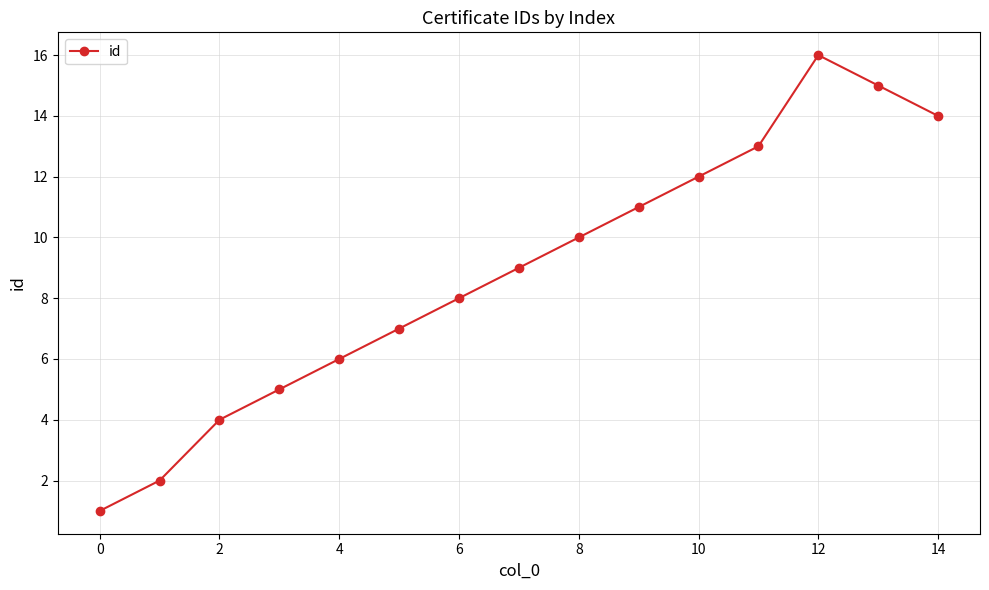

How many interior local peaks (higher than both neighbors) does the data have?

1